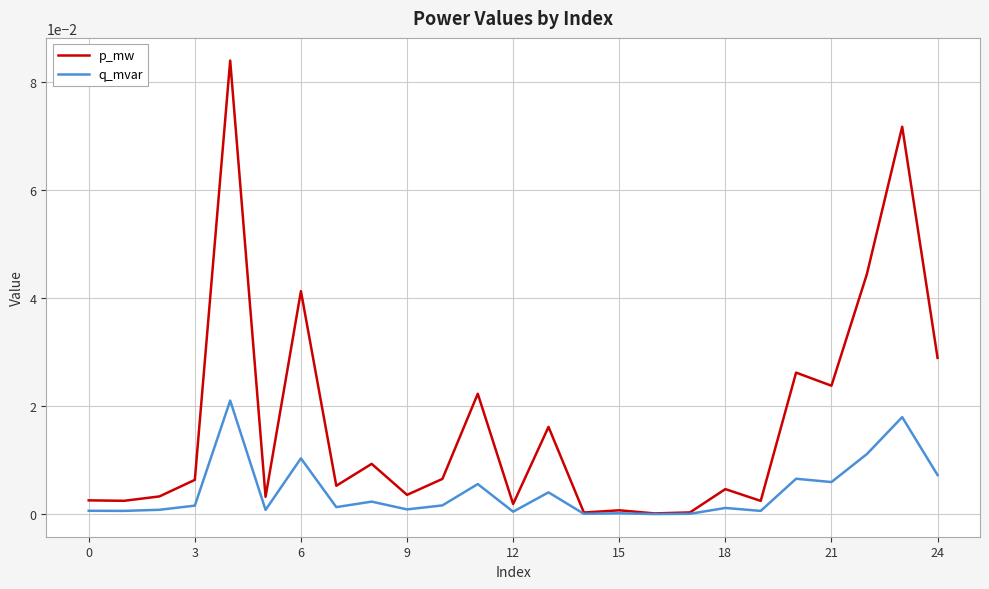

List the series in order of their overall mean, highest first.

p_mw, q_mvar